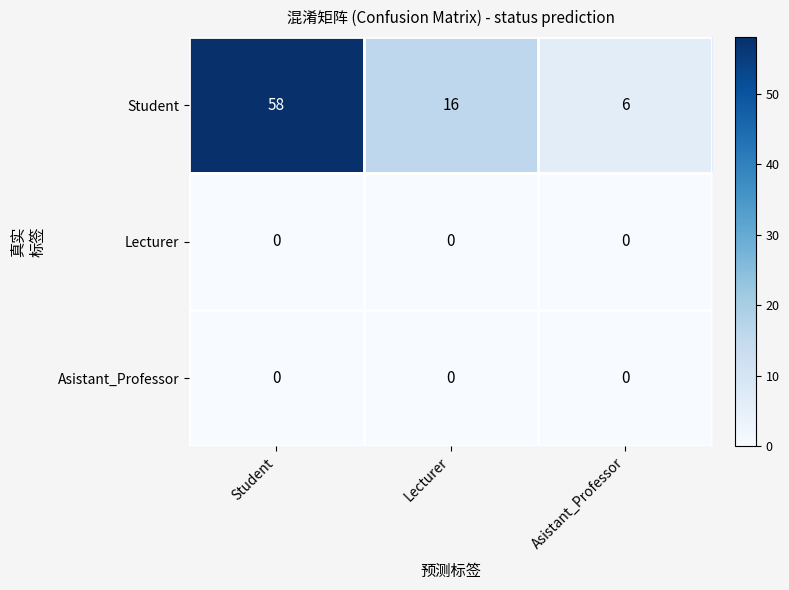

Which series has the widest spread of values?

Student